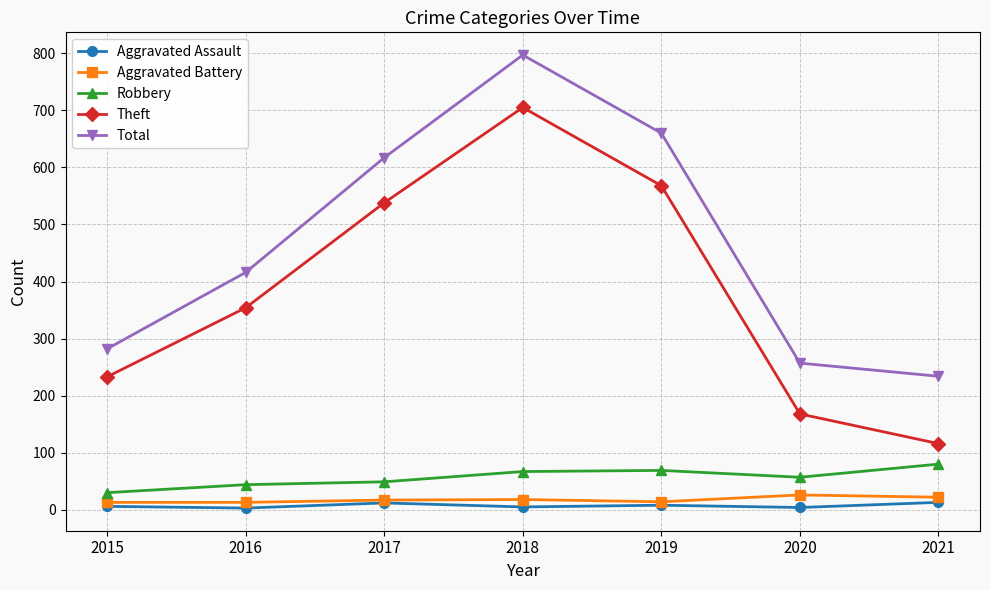

What is the sum of all Theft values?

2682